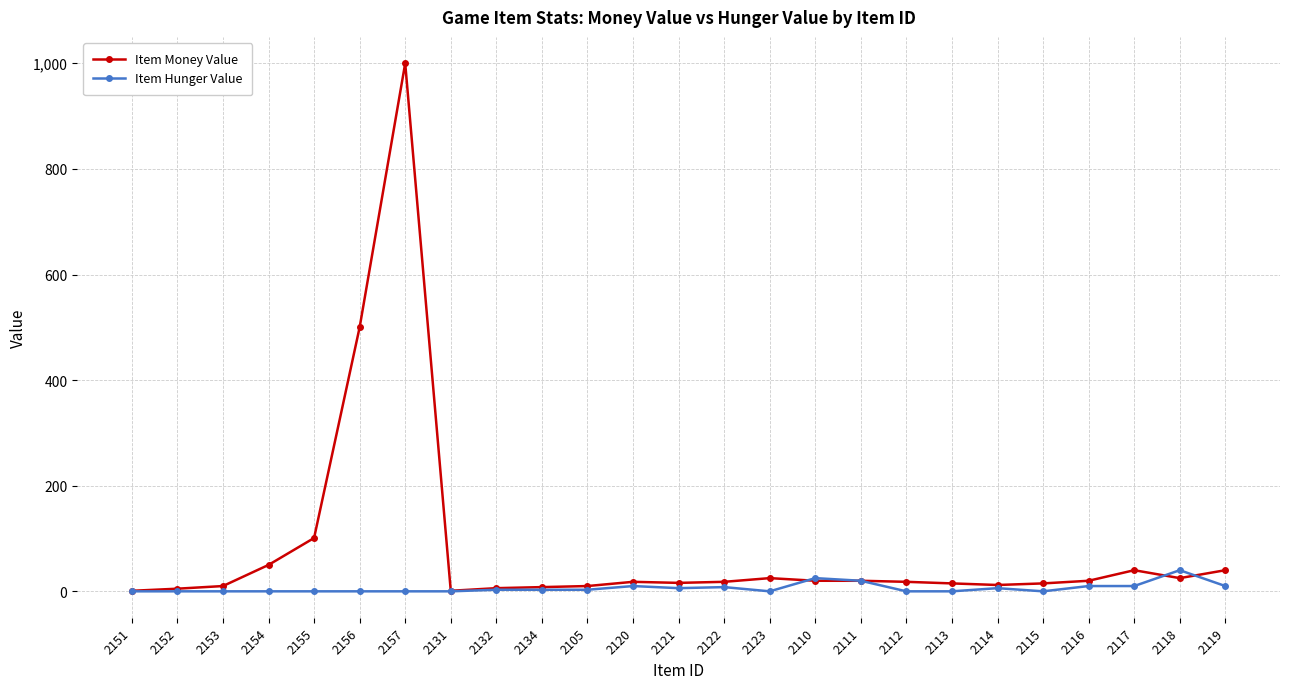

What is the difference between the second highest and second lowest values in the Item Money Value series?

499